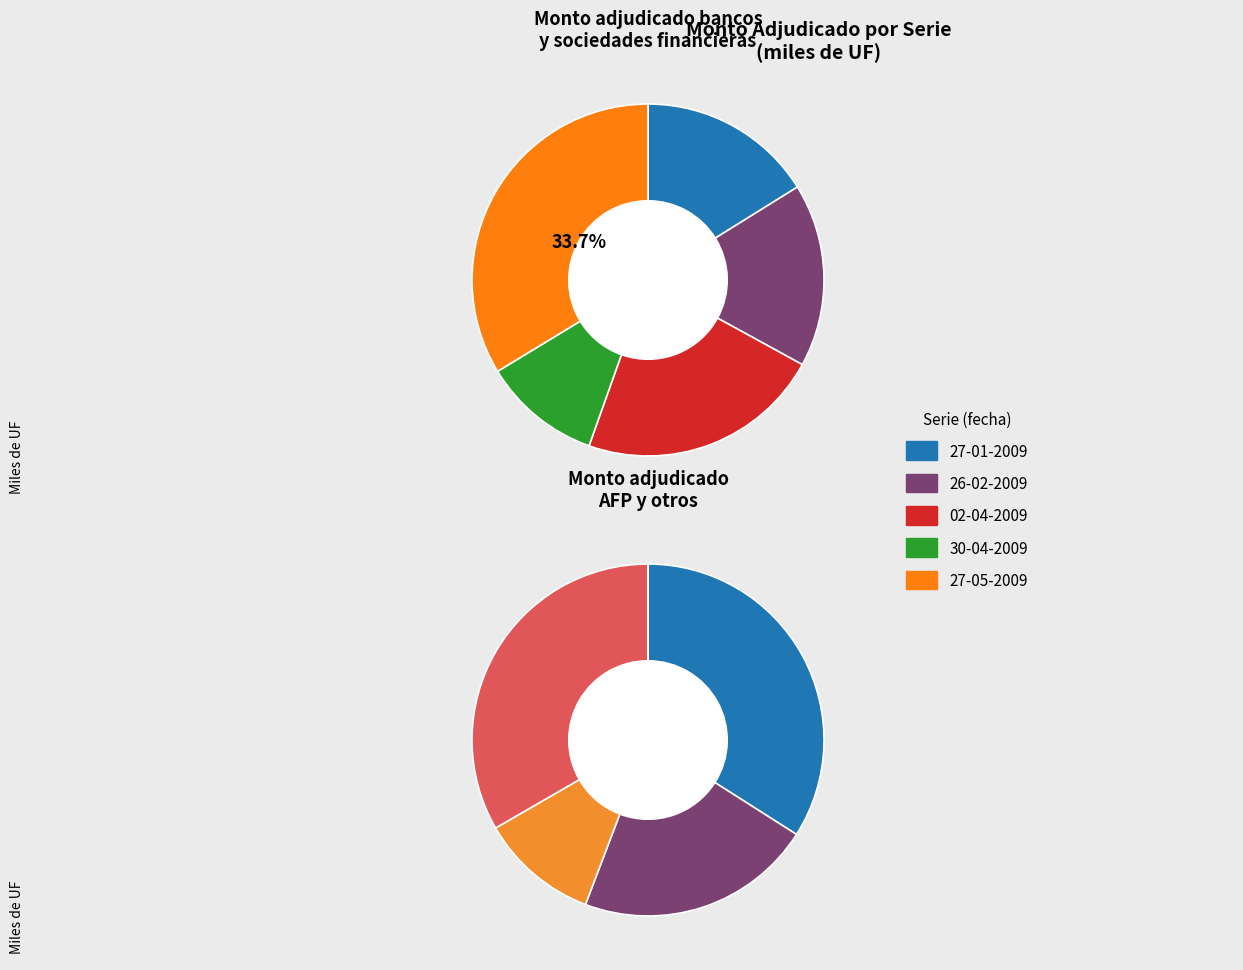

Is there a majority slice in this chart?

No